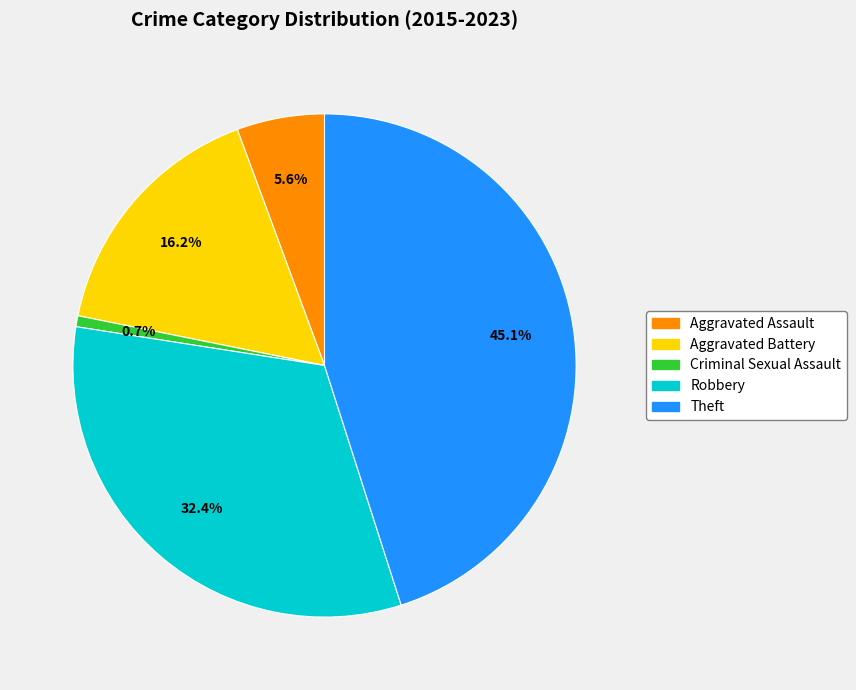

Is the sum of Theft and Aggravated Battery greater than half?

Yes